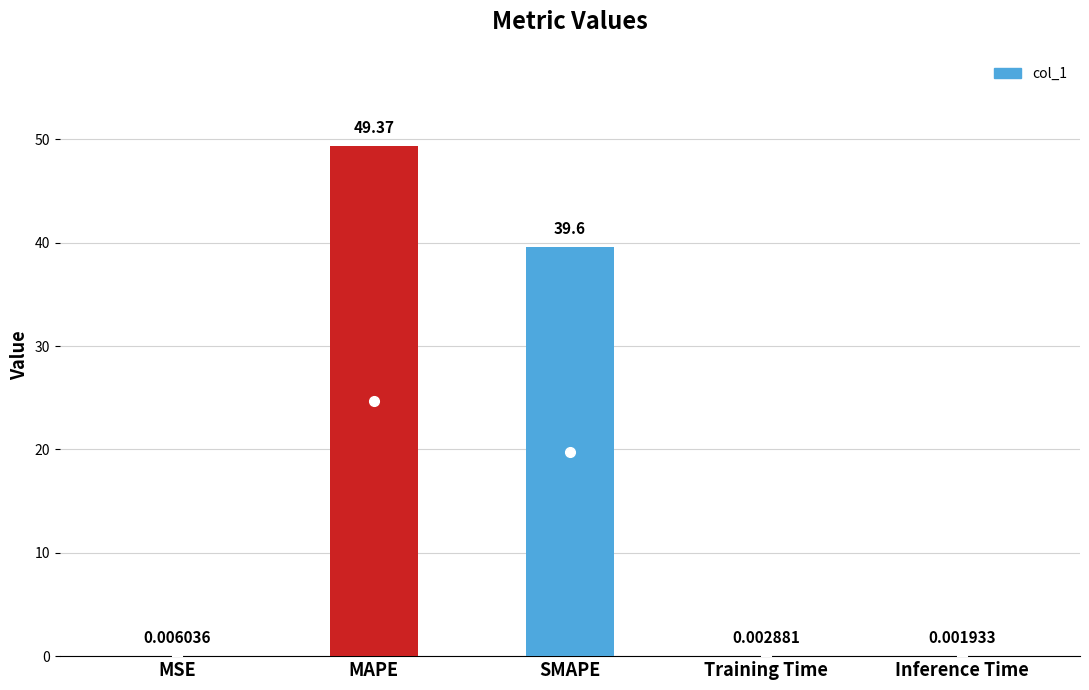

What is the difference between the values at Training Time and MAPE?

49.4